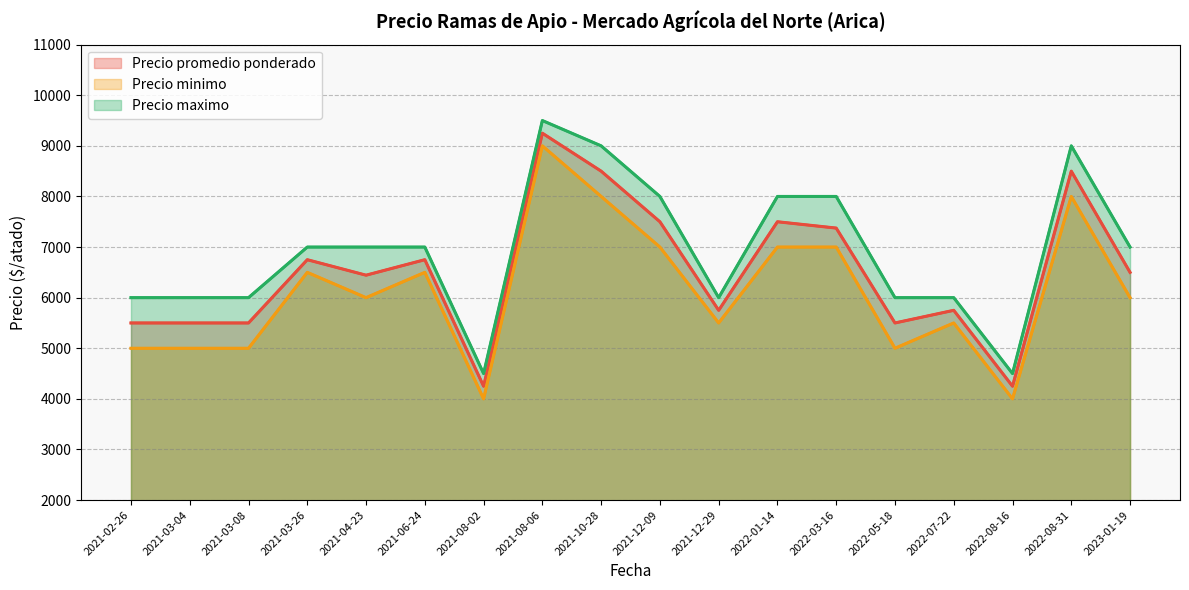

At which category is the sum across all series the highest?

2021-08-06